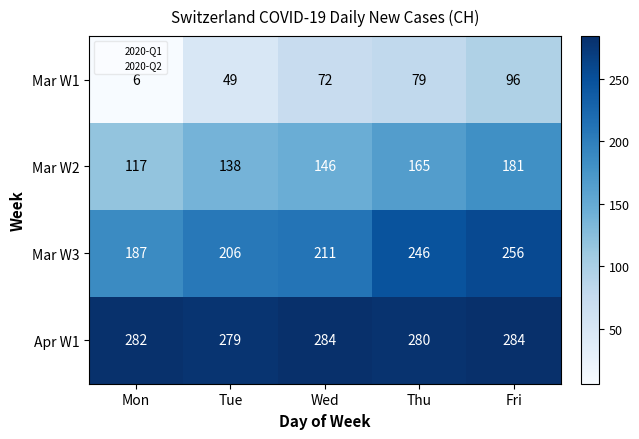

At which category does the chart reach its minimum across all series?

Mon